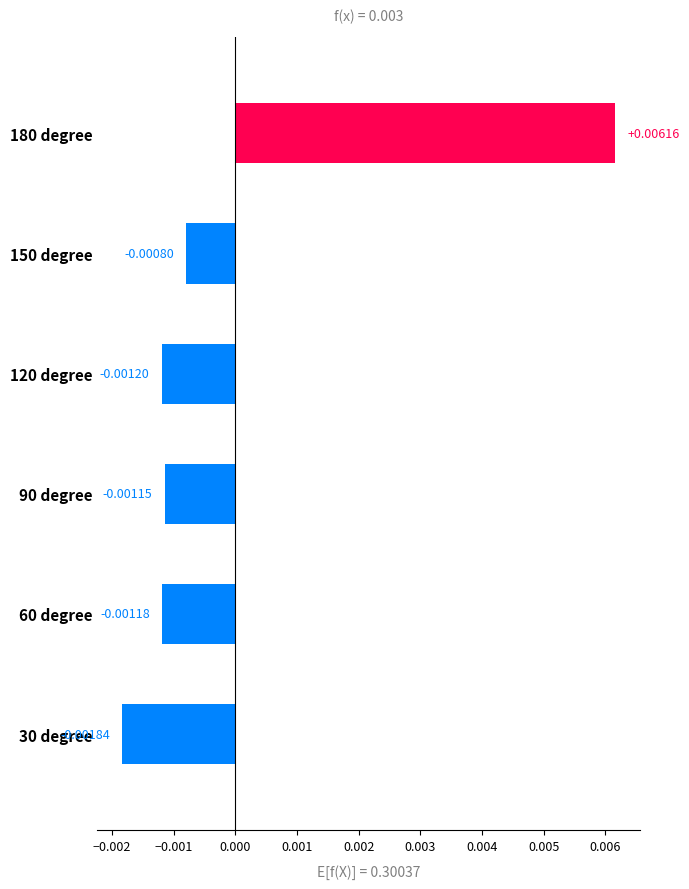

Rank the categories by value from highest to lowest.

180 degree, 150 degree, 90 degree, 60 degree, 120 degree, 30 degree